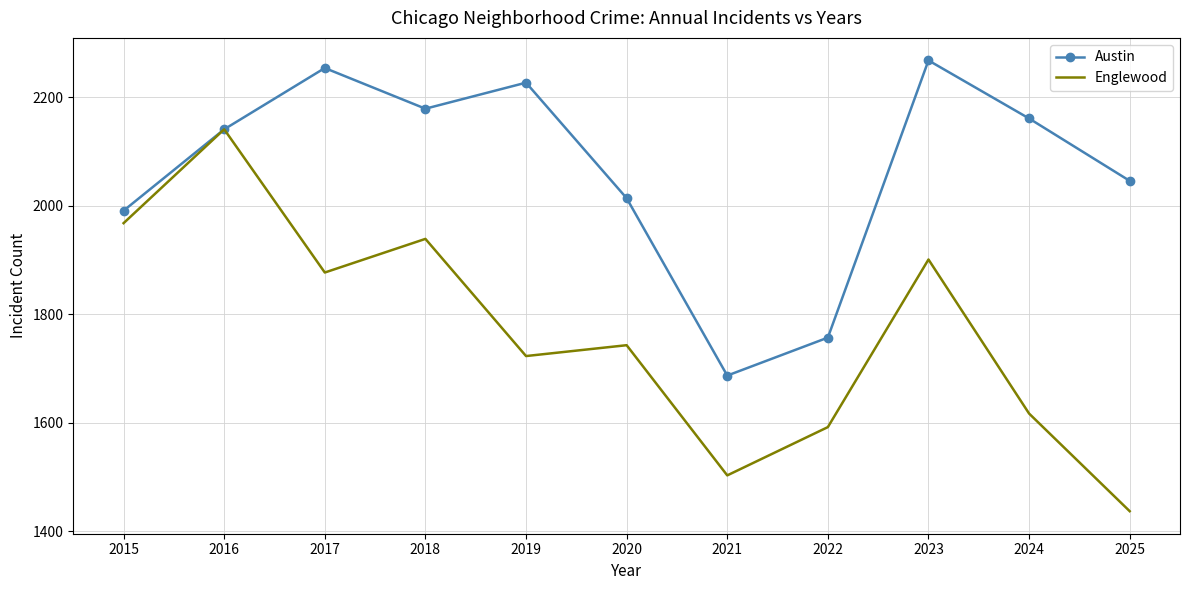

Reading left to right, list all the values displayed in this chart.

Austin: 1991	2141	2254	2179	2227	2014	1687	1757	2268	2161	2046
Englewood: 1968	2141	1877	1939	1723	1743	1503	1592	1901	1617	1437